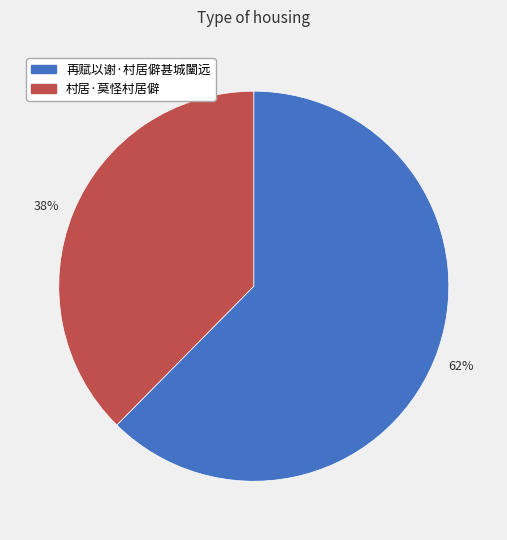

Is the sum of 38% and 62% greater than half?

Yes